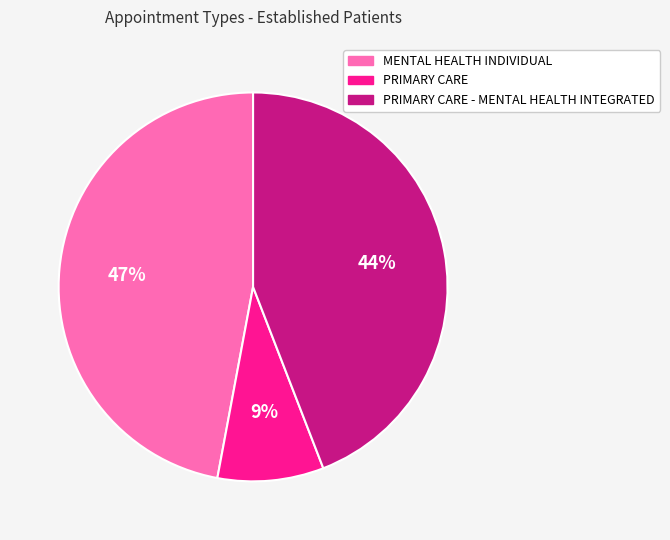

To the nearest percent, what portion does PRIMARY CARE - MENTAL HEALTH INTEGRATED represent?

44%